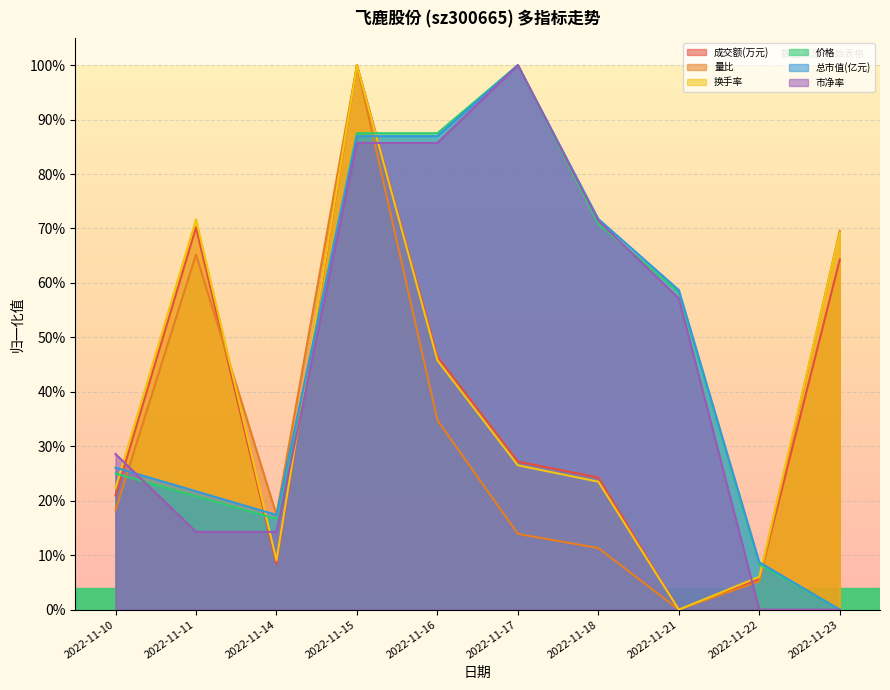

The value of 量比 at 2022-11-15 is 1.0. True or false?

True